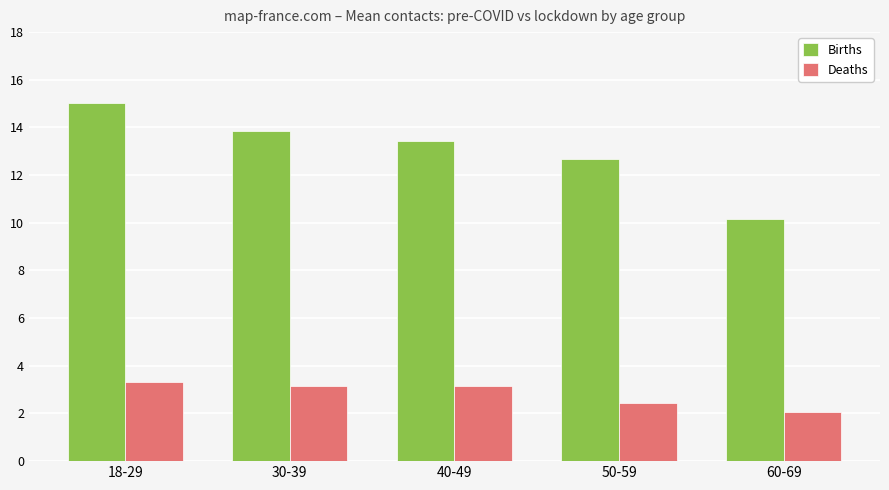

Is it true that Births equals 15.0 at 18-29?

True